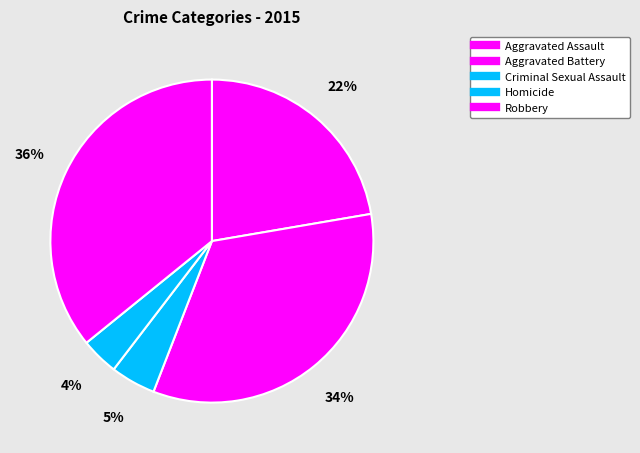

How many segments does this pie chart have?

5